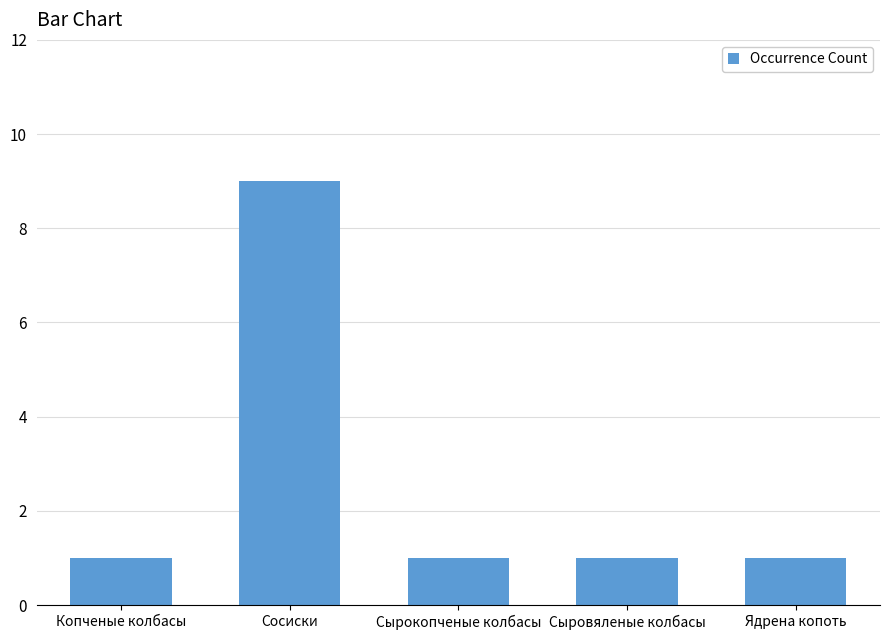

Reading left to right, list all the values displayed in this chart.

Копченые колбасы=1	Сосиски=9	Сырокопченые колбасы=1	Сыровяленые колбасы=1	Ядрена копоть=1